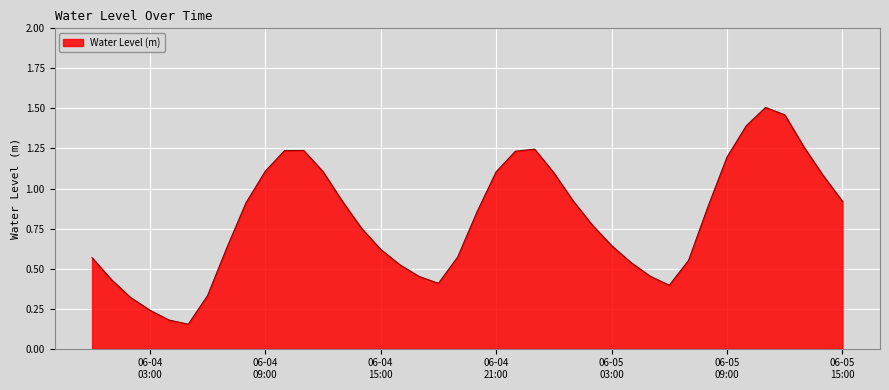

What is the difference between the maximum and minimum values?

1.4